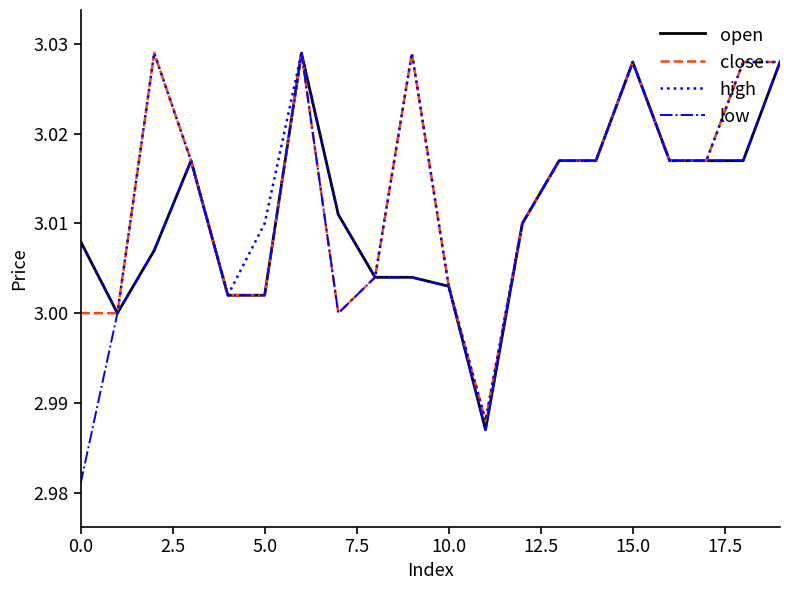

The high series shows 4.3 at 5.0. True or false?

False